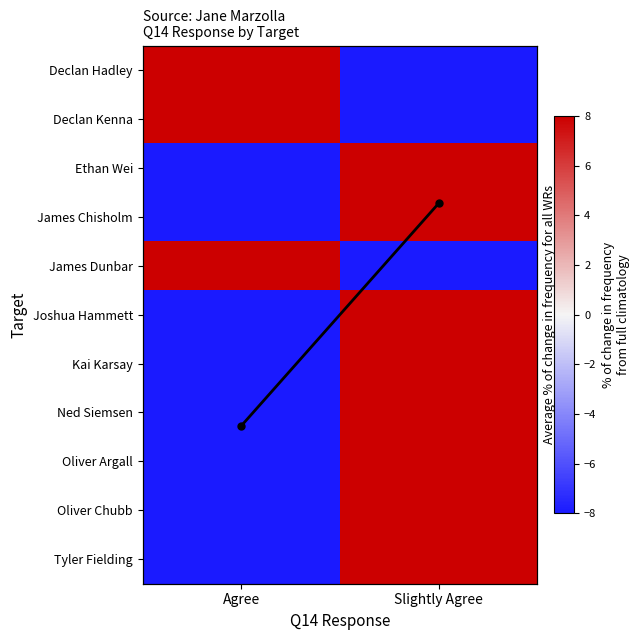

At which category does the chart reach its peak across all series?

Agree